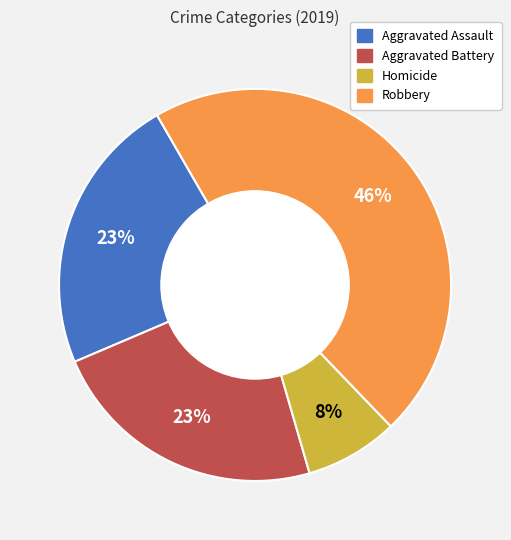

Is there any slice that represents more than half of the pie?

No